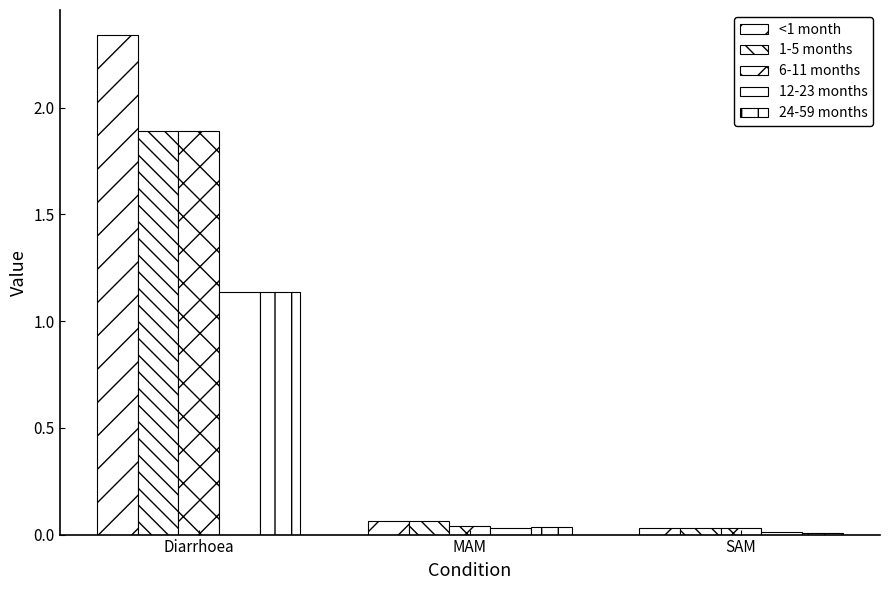

Rank the series at MAM from lowest to highest value.

12-23 months, 24-59 months, 6-11 months, <1 month, 1-5 months